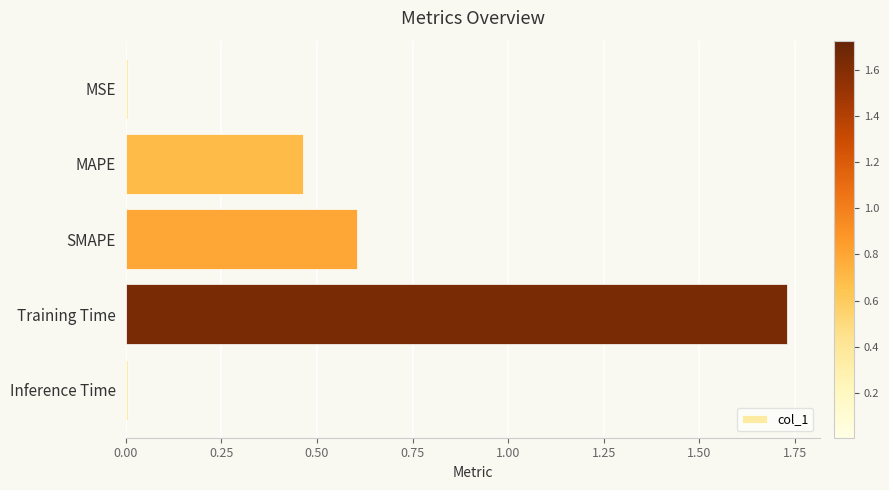

The chart shows a value of 0.0 at Inference Time. True or false?

True